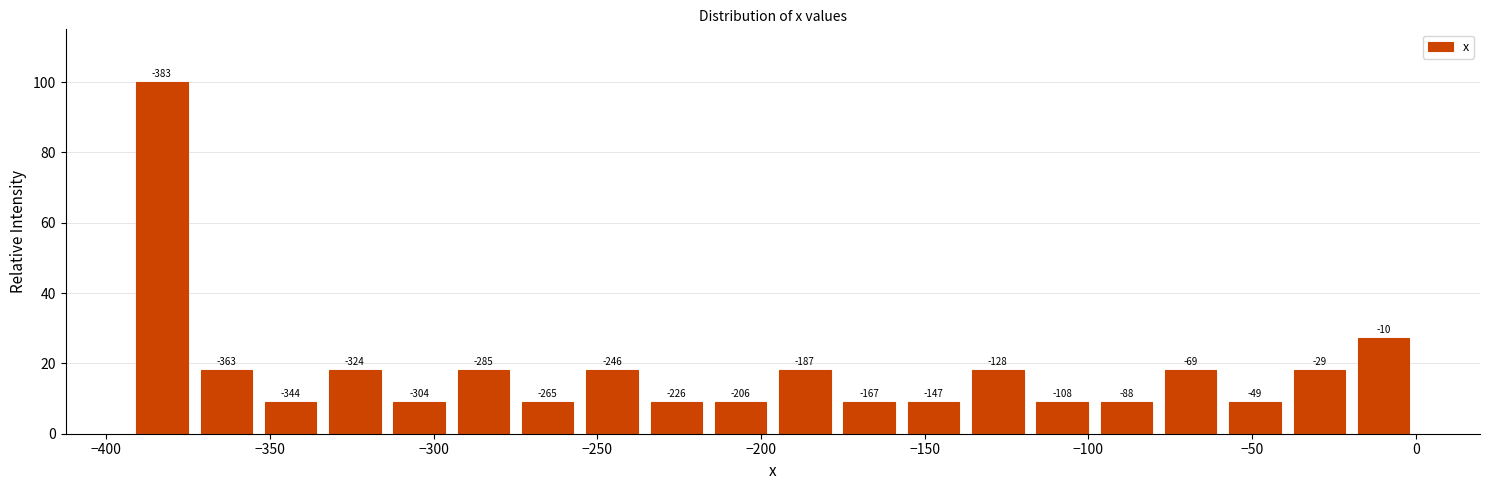

Around what value on the x-axis is the tallest bar? Give the approximate position of its centre, as read against the axis.

-385